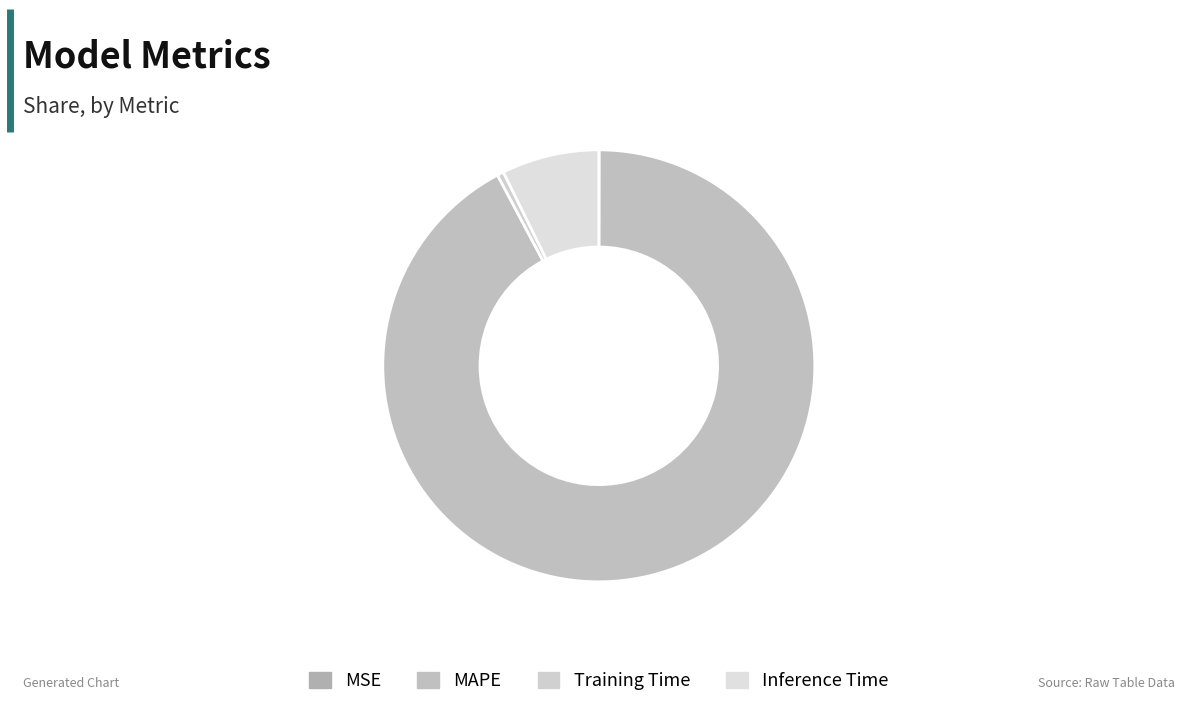

Does MAPE account for over 50% of the chart?

Yes